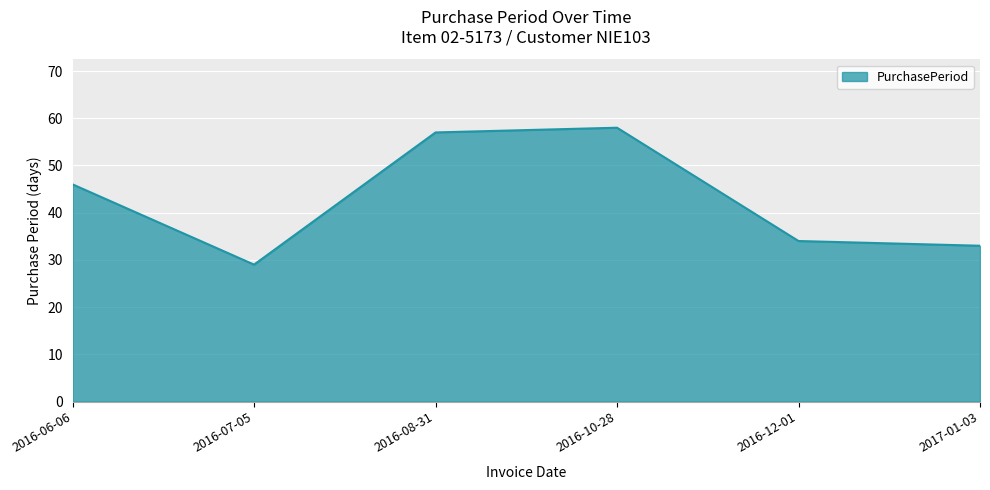

Where is the first local minimum?

2016-07-05